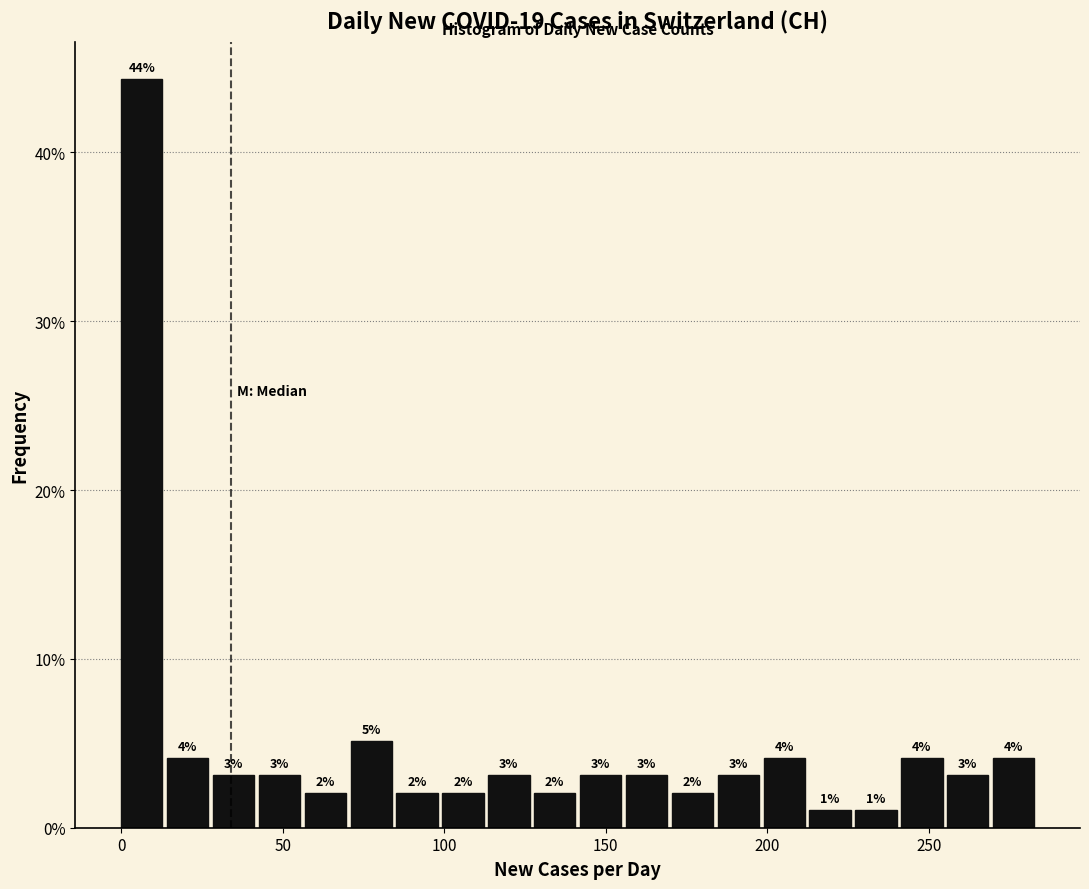

Around what value on the x-axis is the tallest bar? Give the approximate position of its centre, as read against the axis.

5